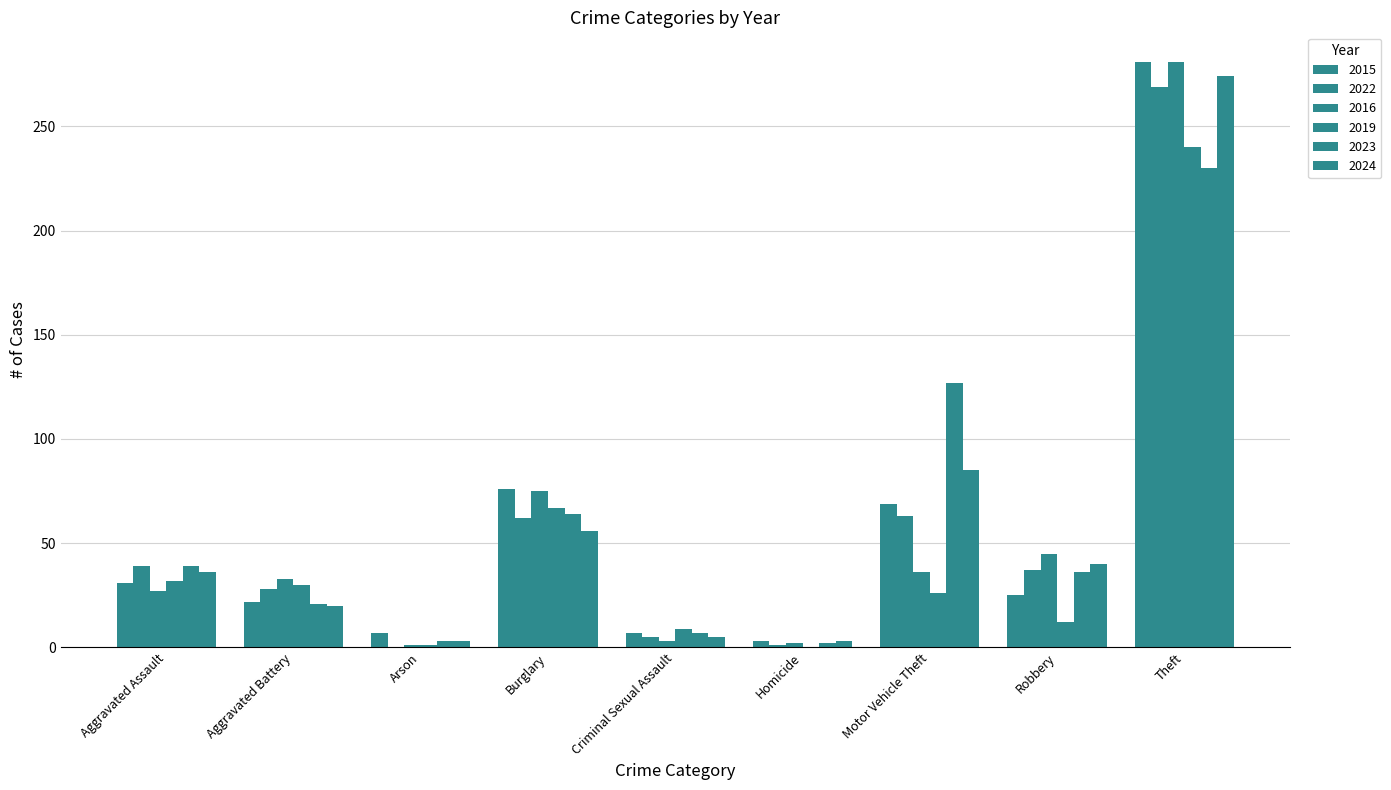

What position from the right is Criminal Sexual Assault?

5